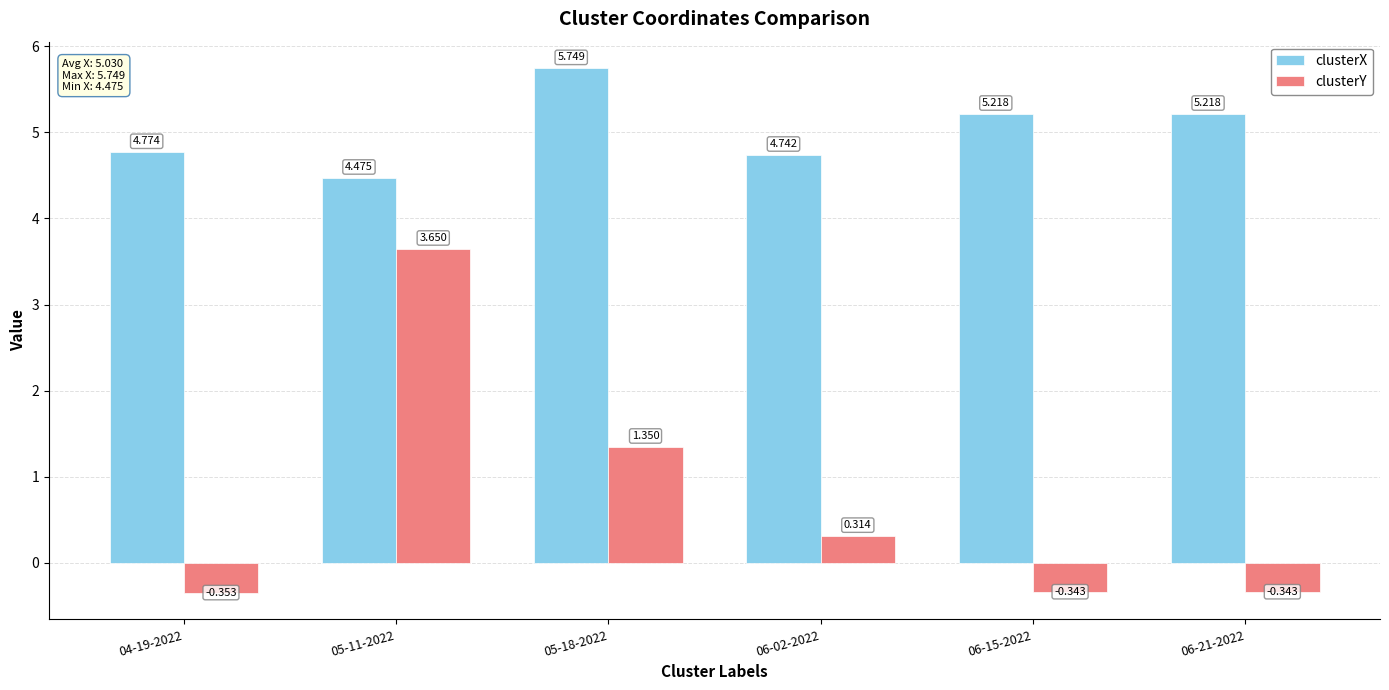

At which label is clusterY closest to 1?

05-18-2022